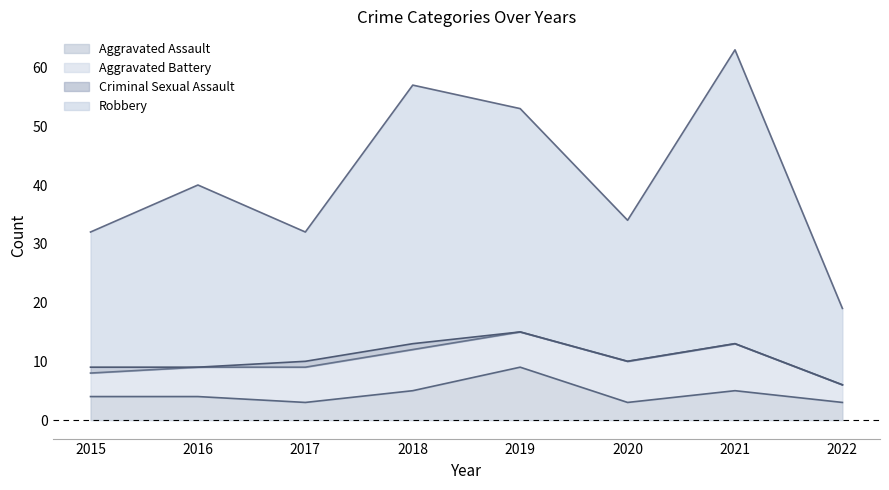

What is the average value of the Aggravated Assault series?

4